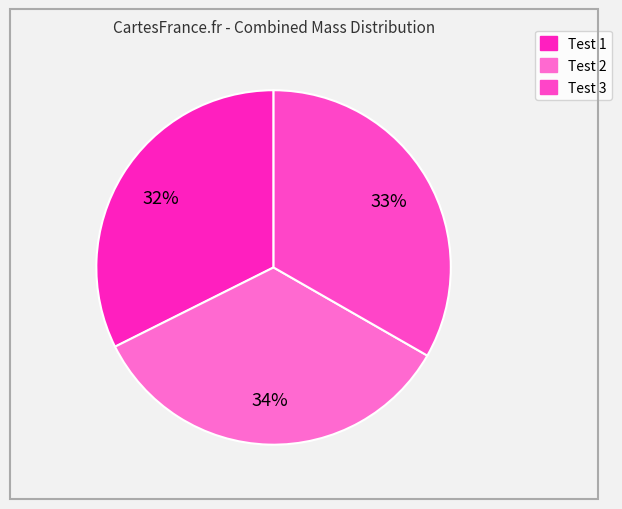

What percentage is the Test 2 slice, to the nearest percent?

34%